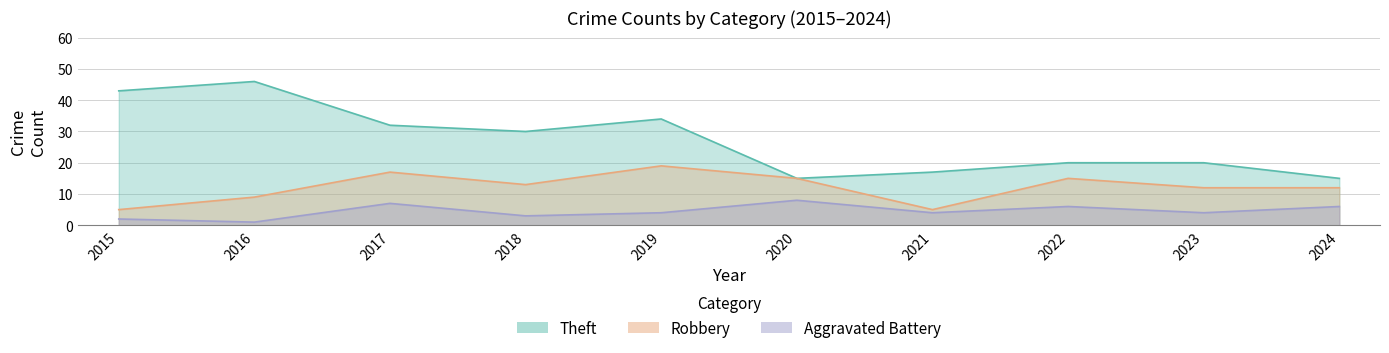

The value of Robbery at 2017 is 6. True or false?

False